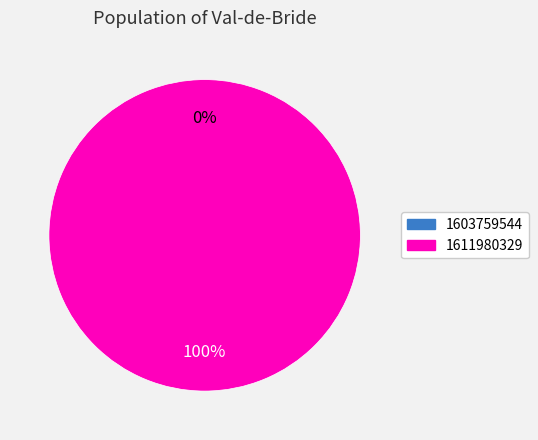

To the nearest percent, what is the combined percentage of 1611980329 and 1603759544?

100%